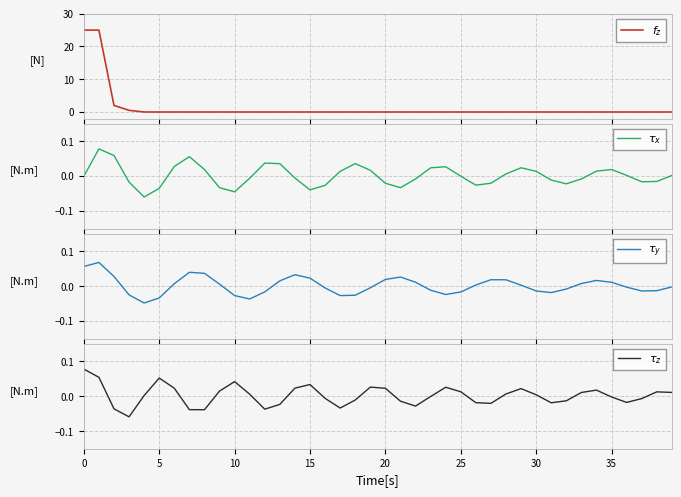

Which series ends up on top after the final intersection of $f_z$ and $\tau_z$?

$\tau_z$